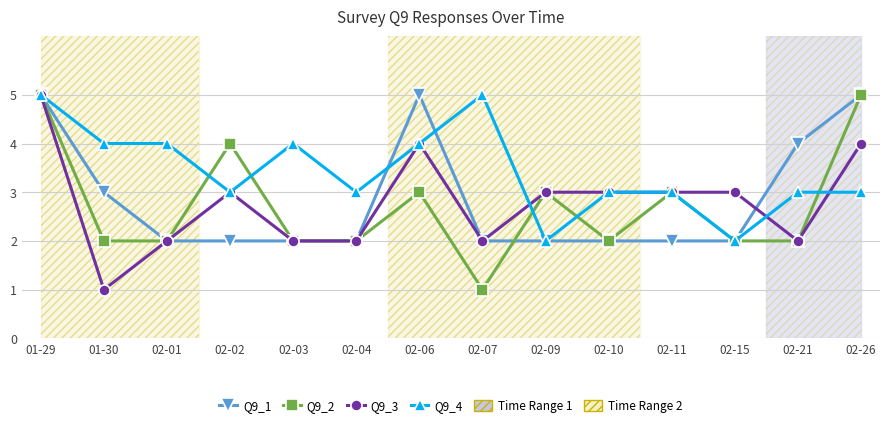

After their last crossing, which series has the higher values: Q9_4 or Q9_3?

Q9_3